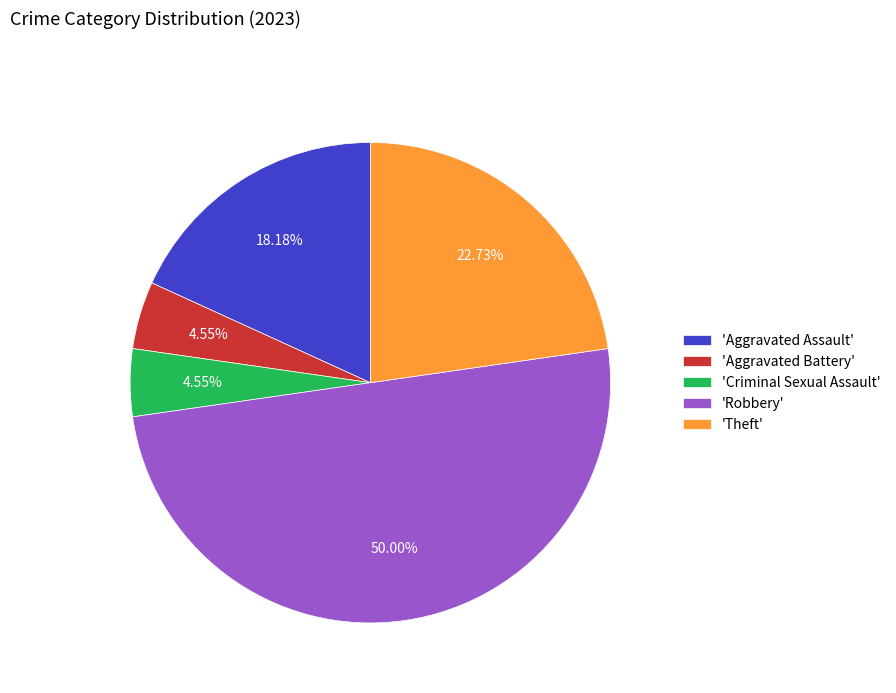

Which has a higher value, 'Aggravated Battery' or 'Aggravated Assault'?

'Aggravated Assault'